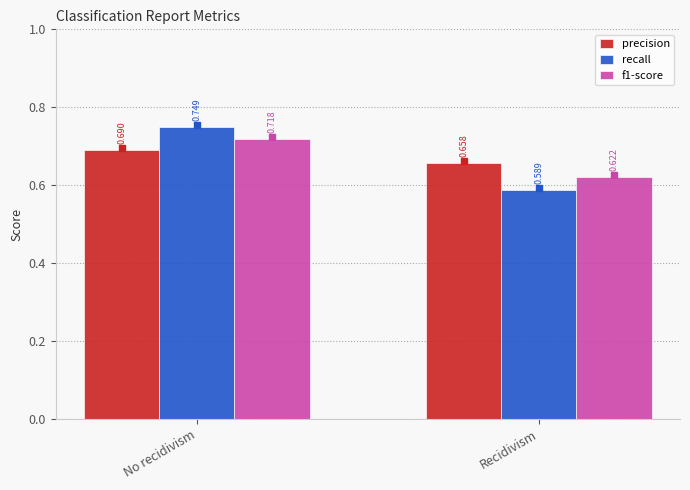

At which category is the sum across all series the highest?

No recidivism